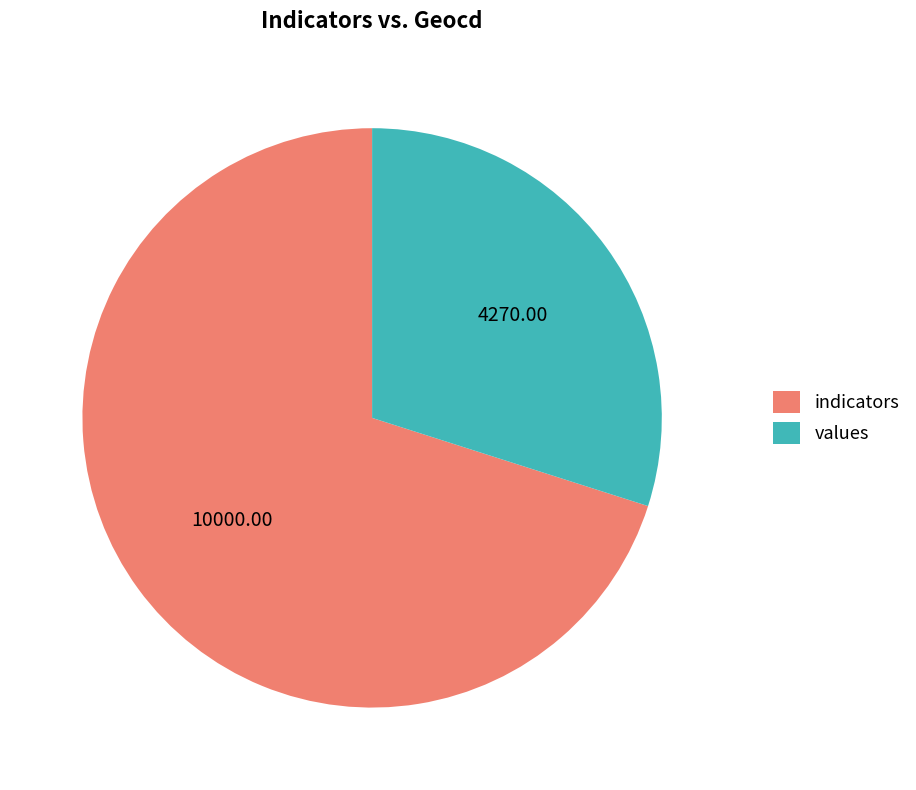

Which category has the biggest portion of the pie?

indicators